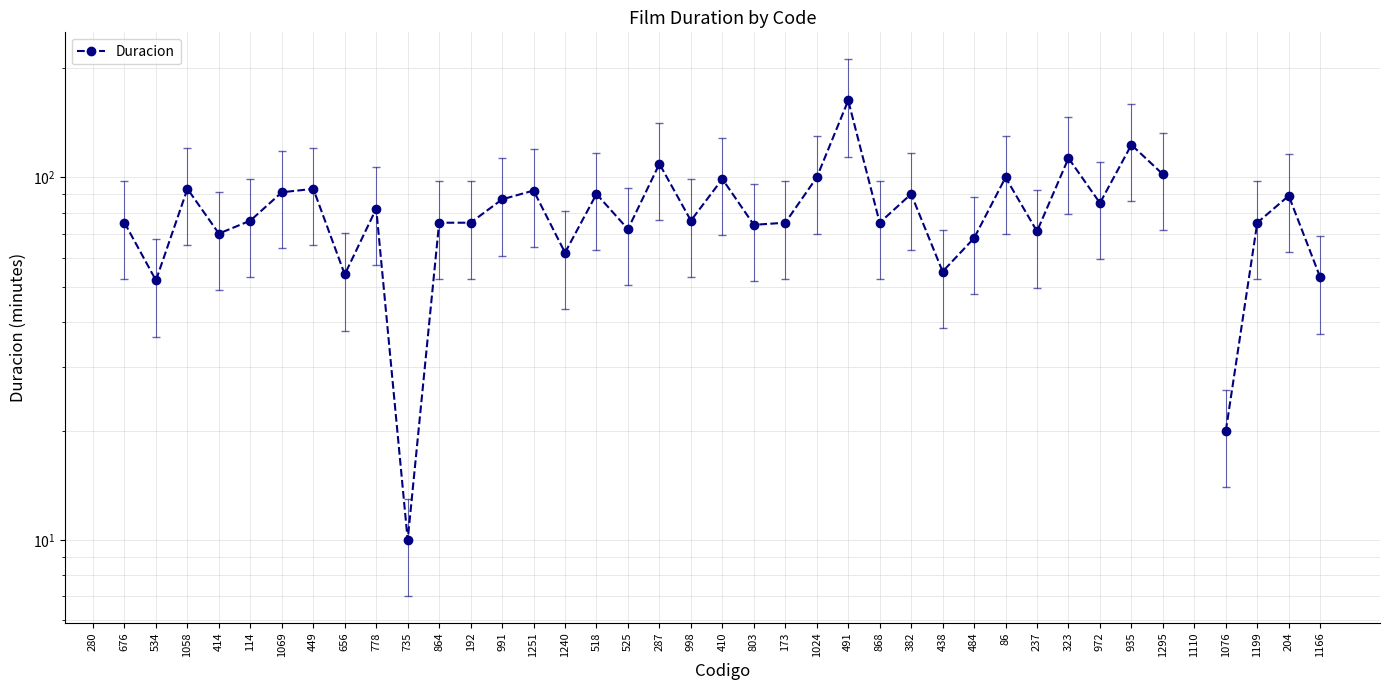

What is the value of the 13th point from the left?

75.0